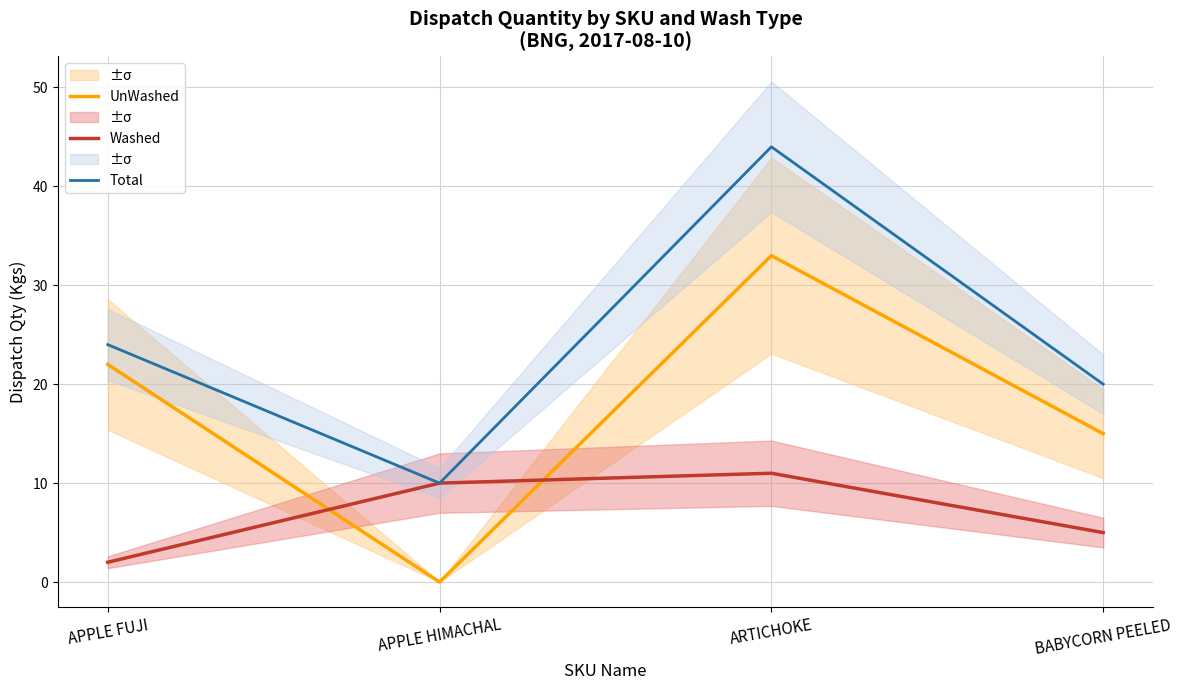

At which category does UnWashed reach its first local peak?

ARTICHOKE